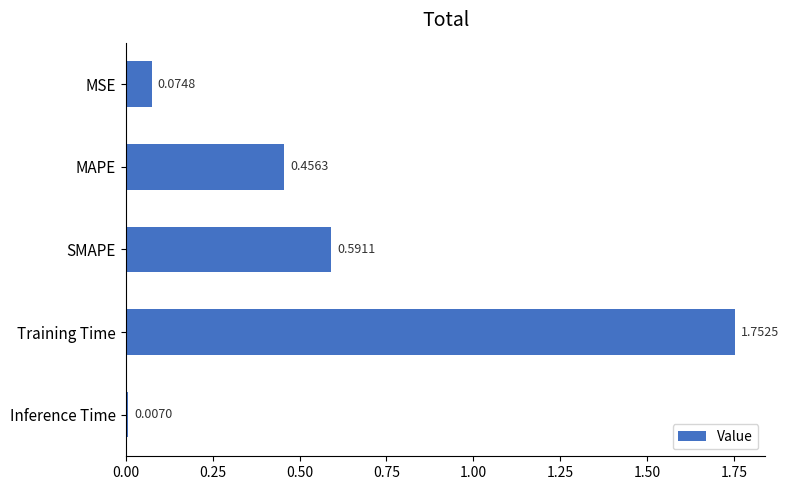

What is the difference between the maximum and minimum values?

1.7